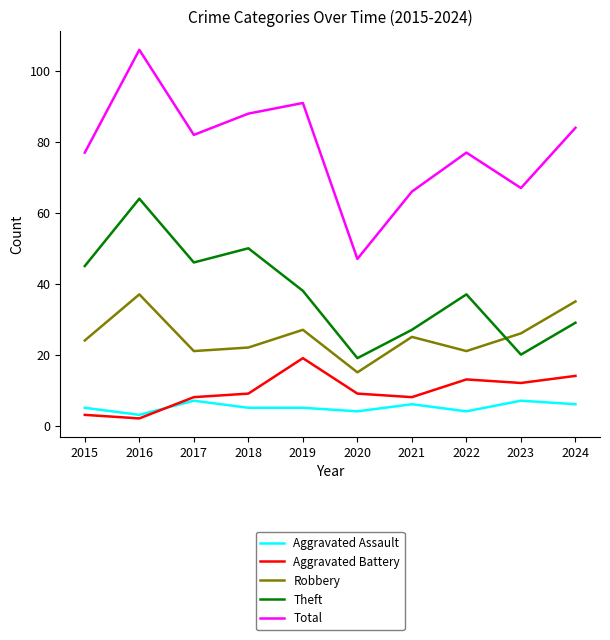

Read the Aggravated Battery value at 2019, to the nearest 5.

20